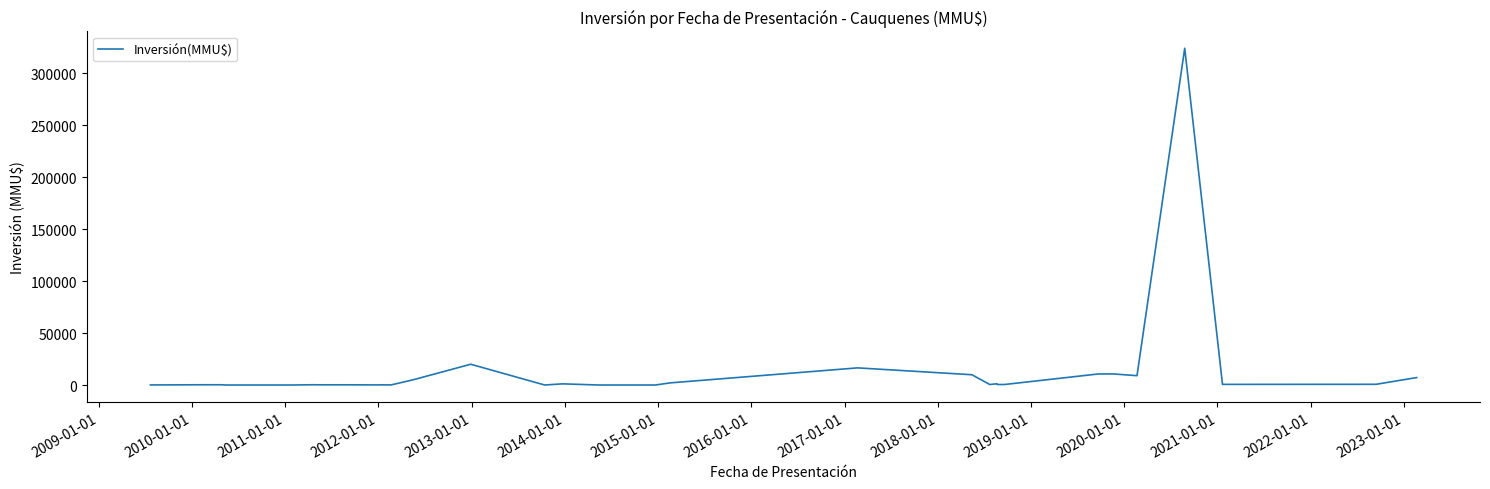

How many data points does each series have?

40